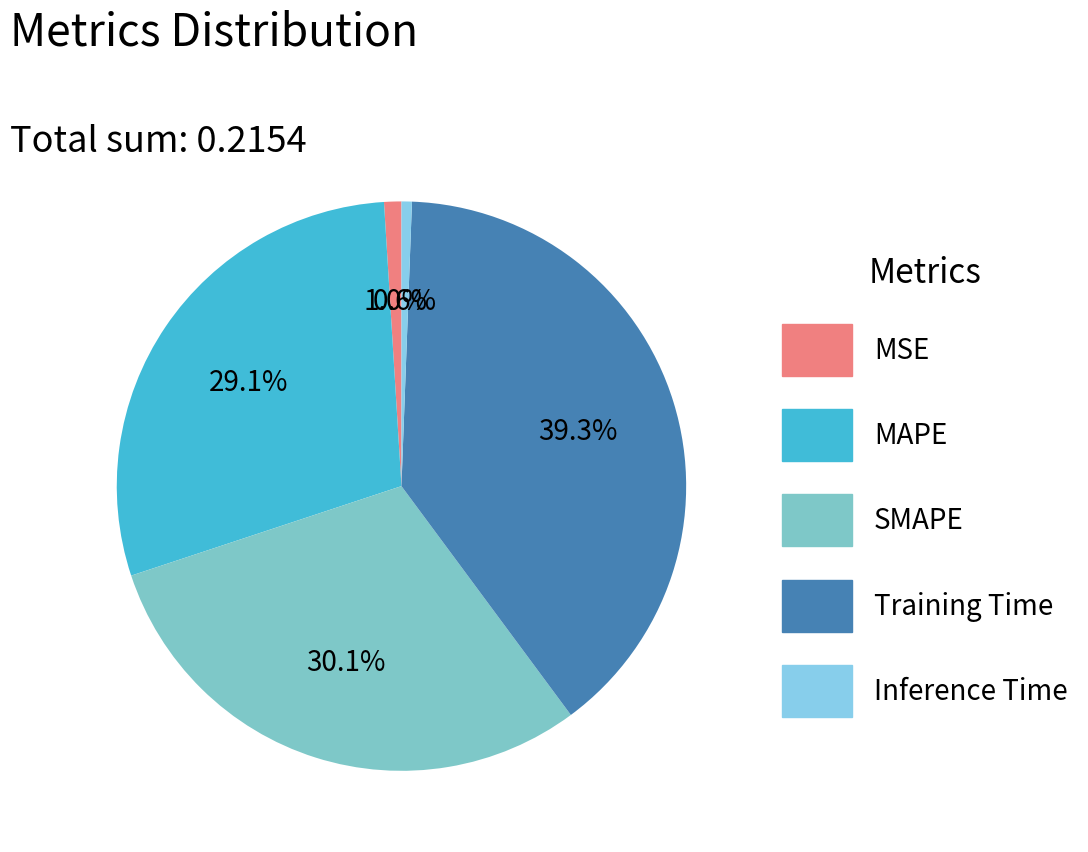

The MSE slice represents 1% of the pie. True or false?

True